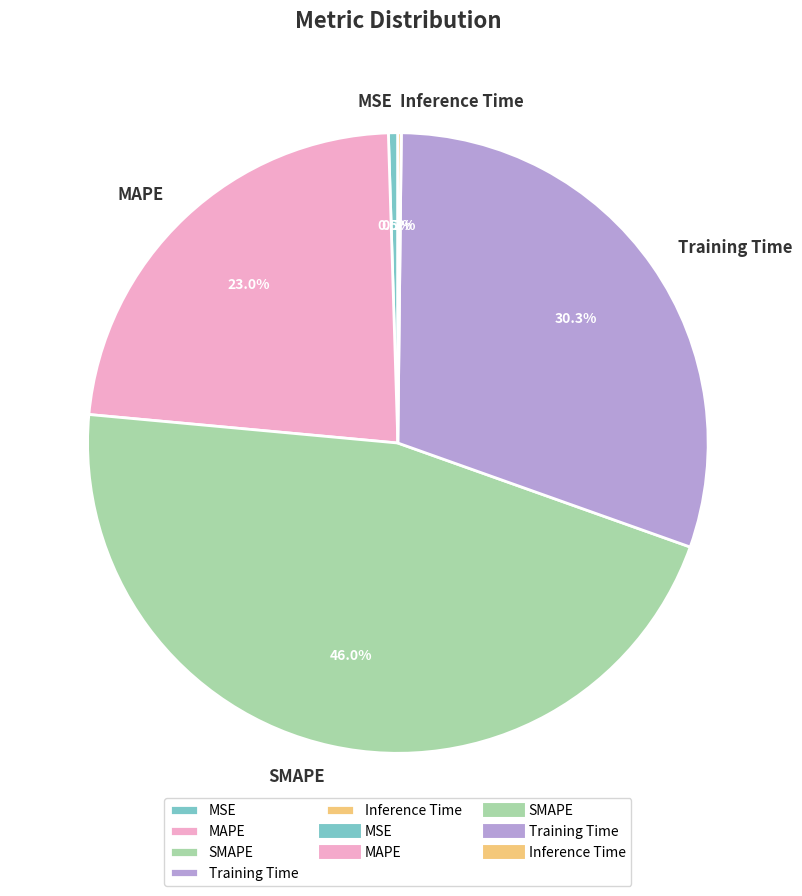

To the nearest percent, what percentage of the pie is MAPE?

23%